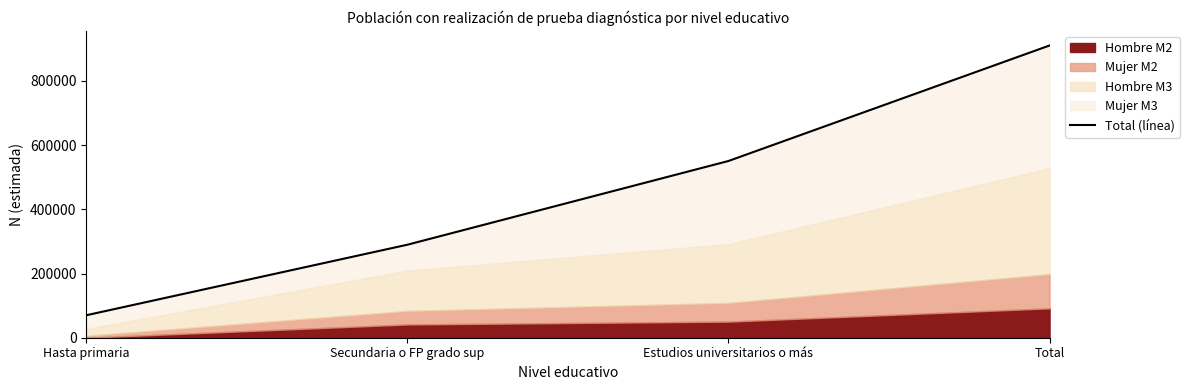

Reading left to right, what are all the values shown in this chart?

70055	289770	550600	910424